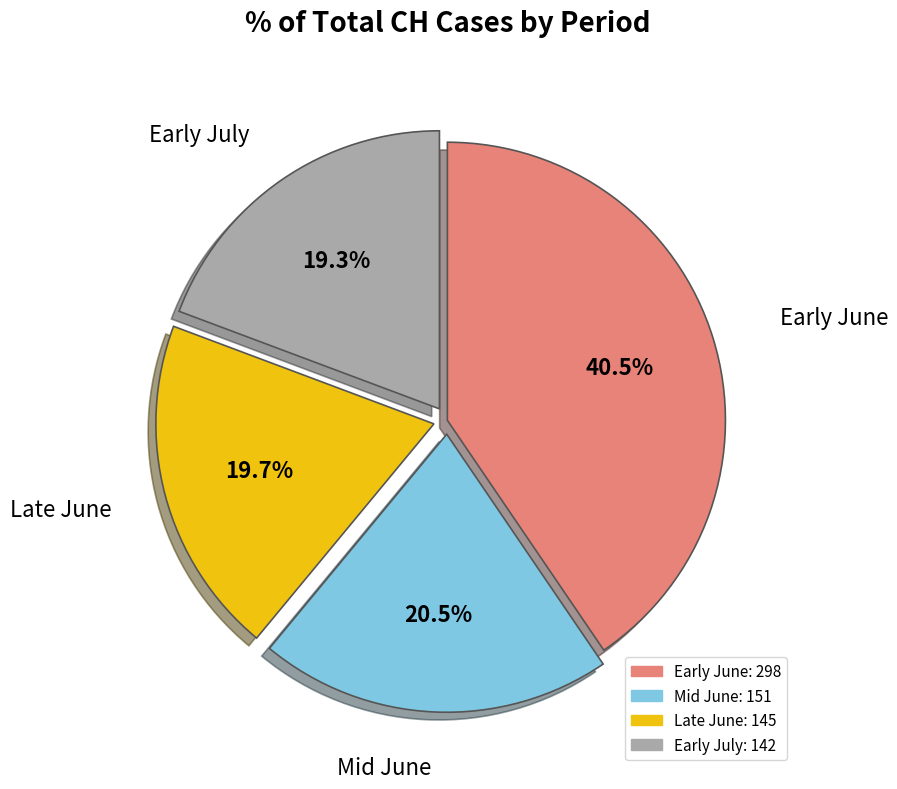

Is there a majority slice in this chart?

No